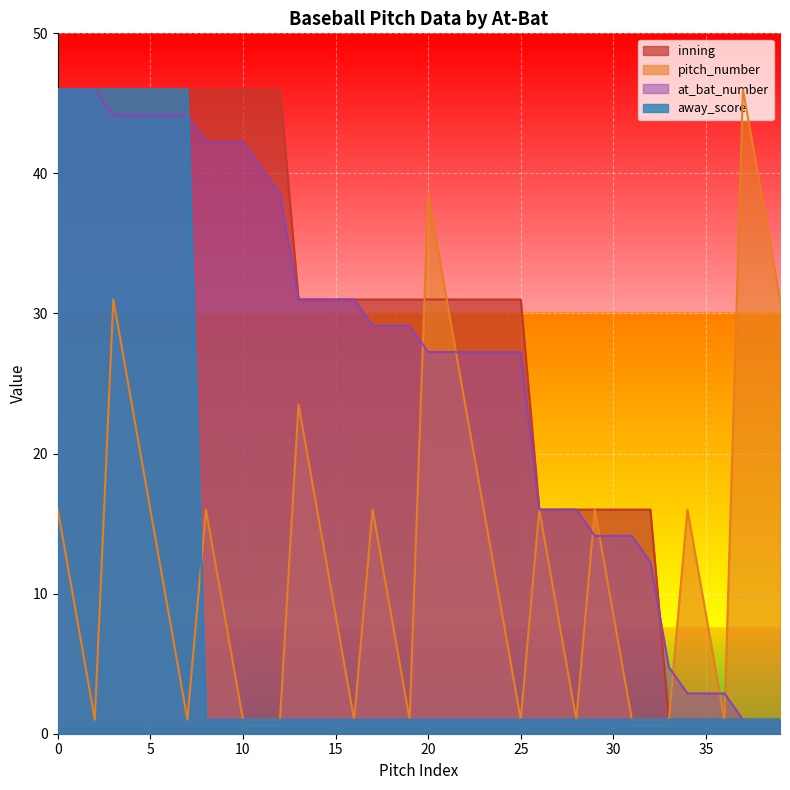

Rank the categories by inning value from highest to lowest.

0, 1, 2, 3, 4, 5, 6, 7, 8, 9, 10, 11, 12, 13, 14, 15, 16, 17, 18, 19, 20, 21, 22, 23, 24, 25, 26, 27, 28, 29, 30, 31, 32, 33, 34, 35, 36, 37, 38, 39